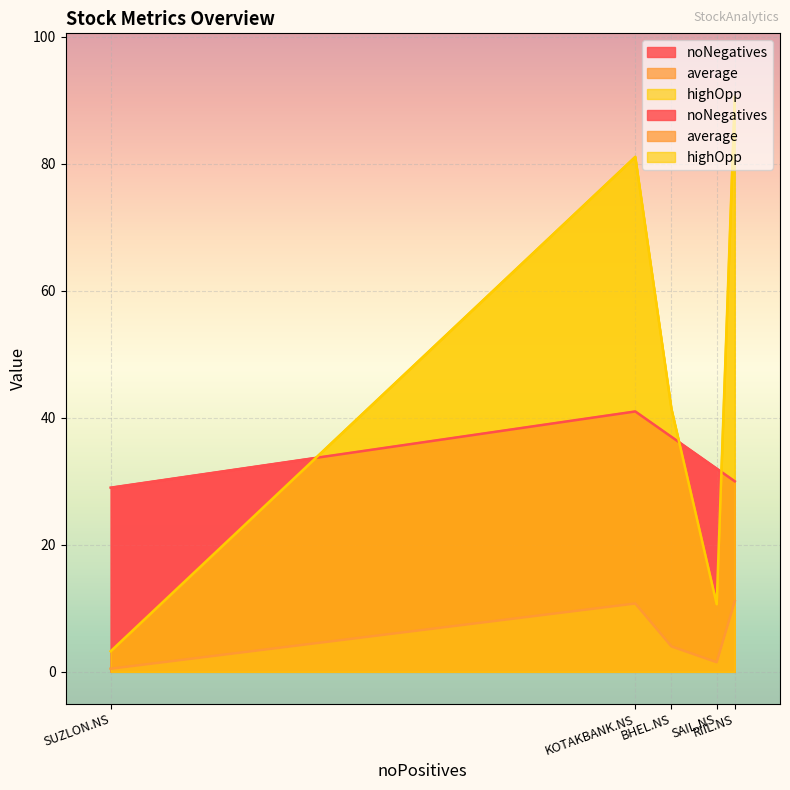

At how many categories does at least one series exceed 17?

5